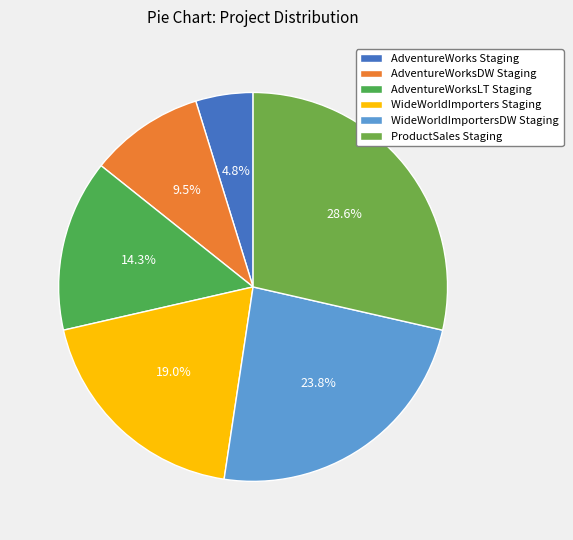

Count the number of slices in the pie.

6